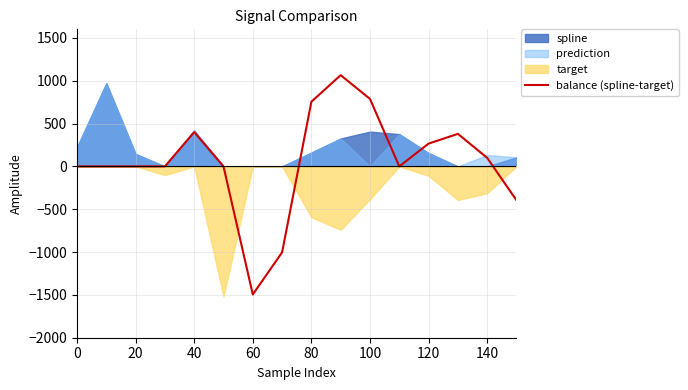

True or false: balance (spline-target) has a value of 754.7 at 80.

True